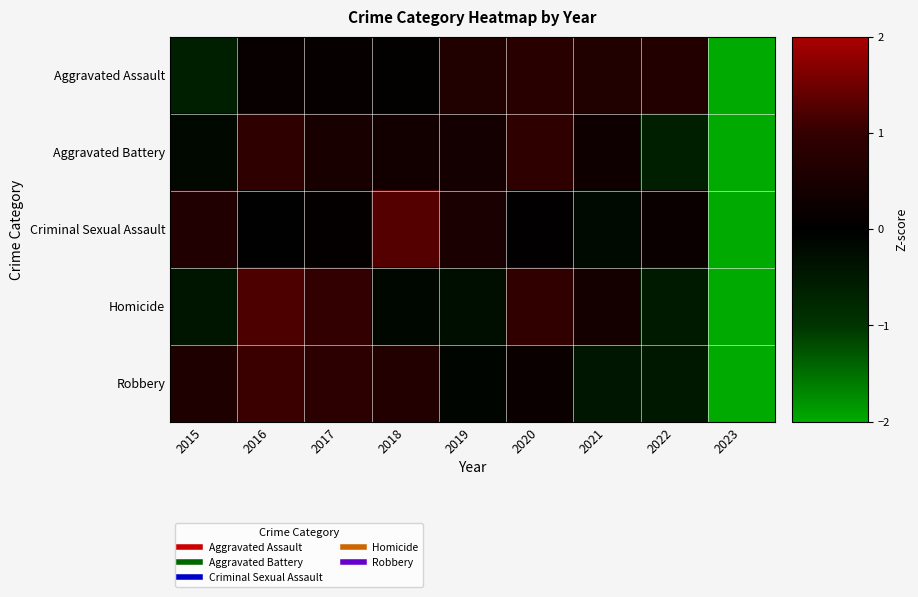

At how many categories does at least one series exceed 0?

8